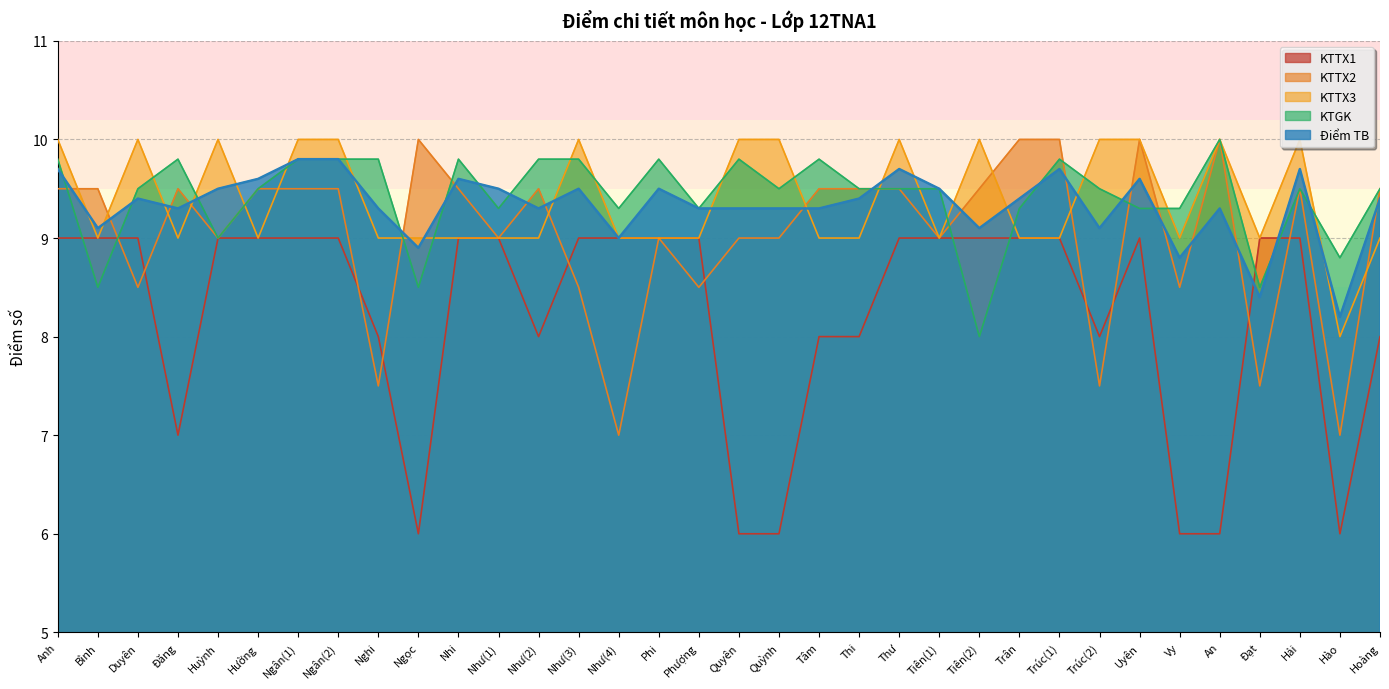

Where does the Điểm TB series first go above 9?

Anh